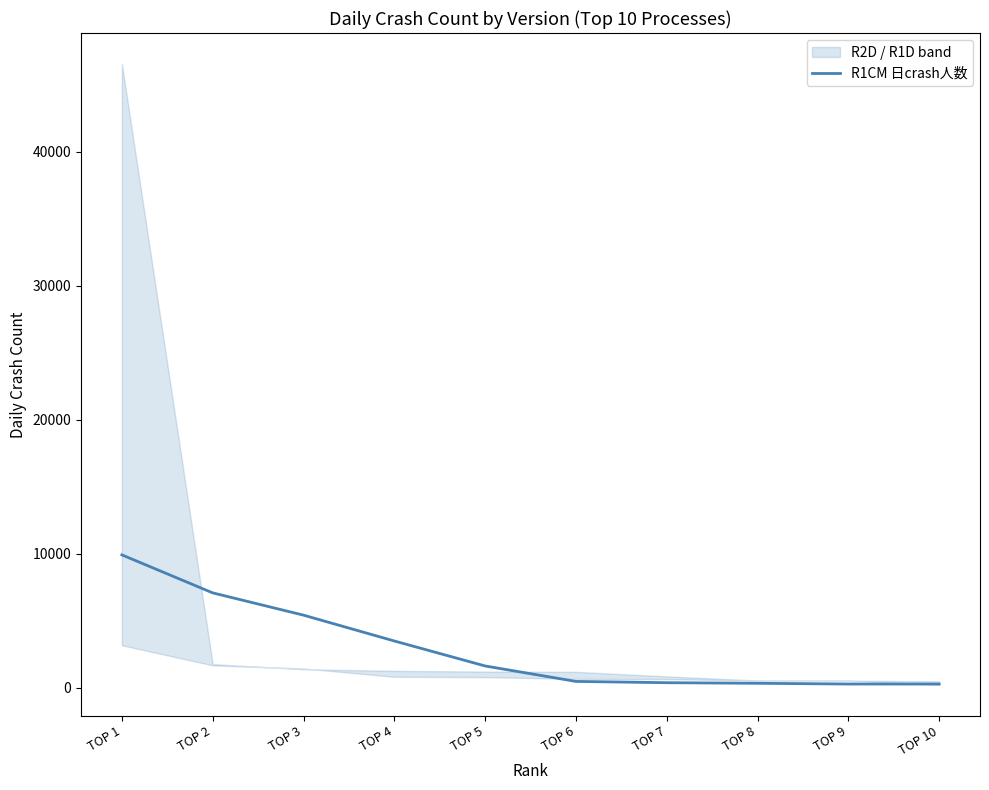

True or false: the data shows 1626 at TOP 5.

True